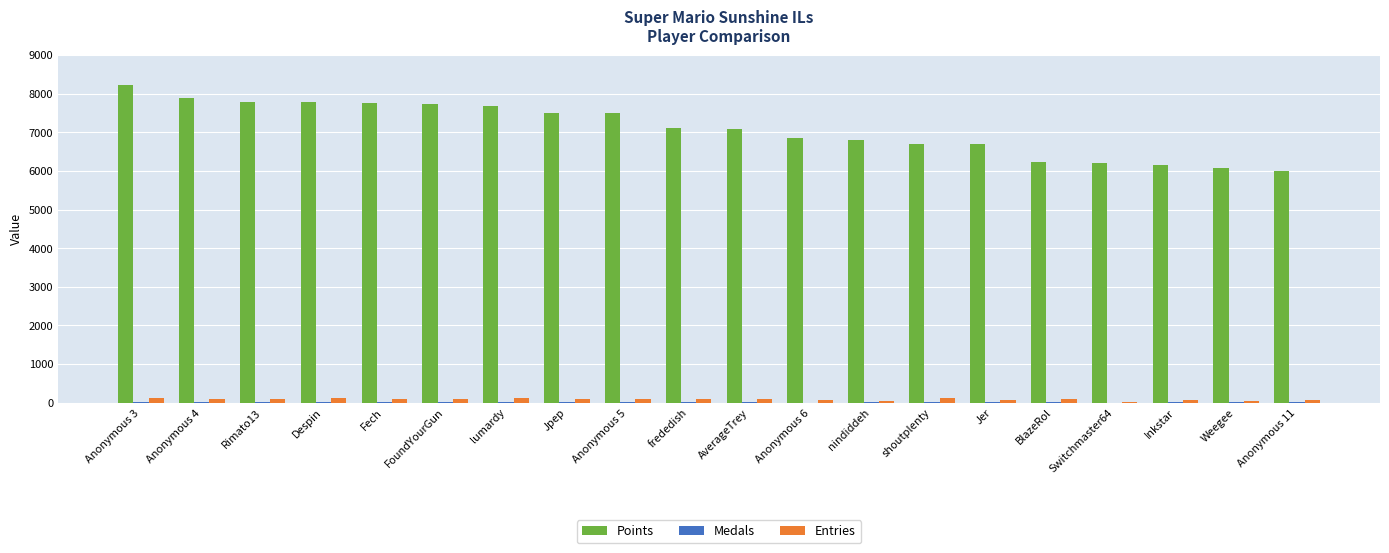

Between Despin and Switchmaster64, which series saw the biggest shift?

Points